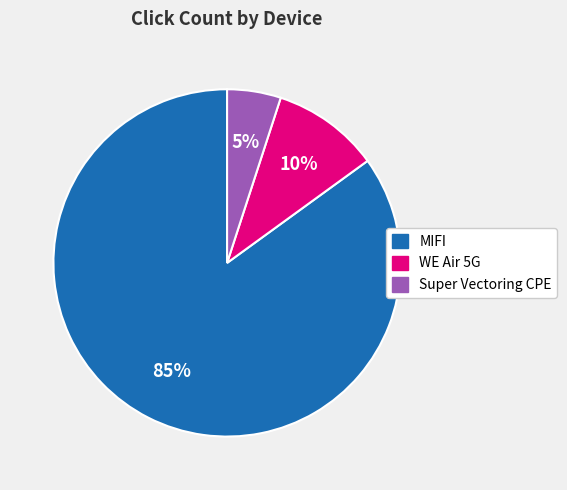

To the nearest percent, what percentage of the pie is WE Air 5G?

10%